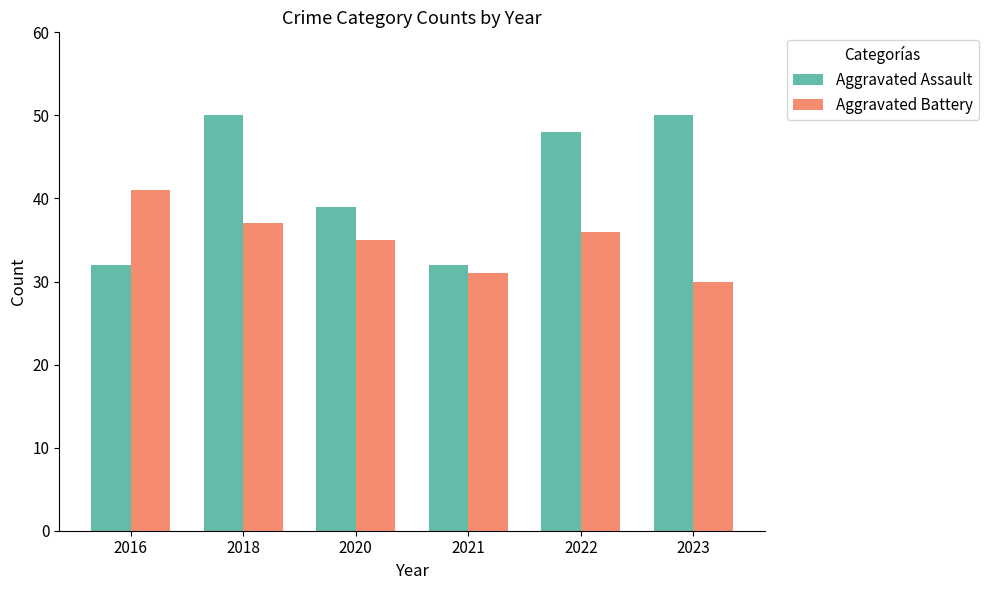

What is the difference between the maximum and minimum values in the Aggravated Assault series?

18